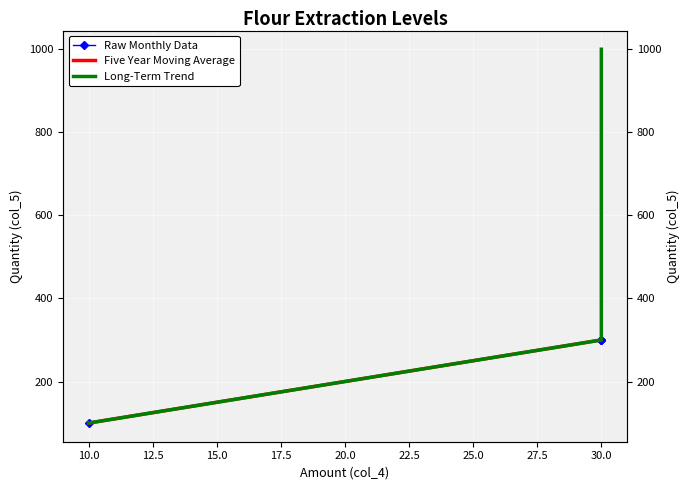

How many data points in Raw Monthly Data are less than 300?

1